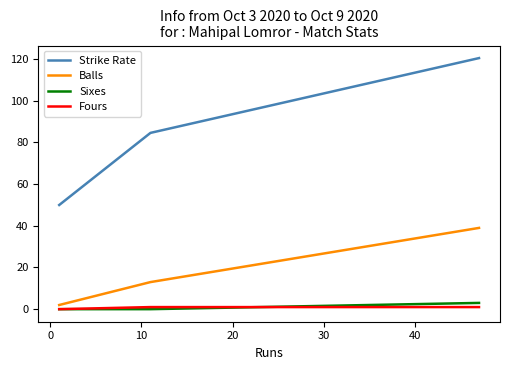

Which series has the largest total across all categories?

Strike Rate